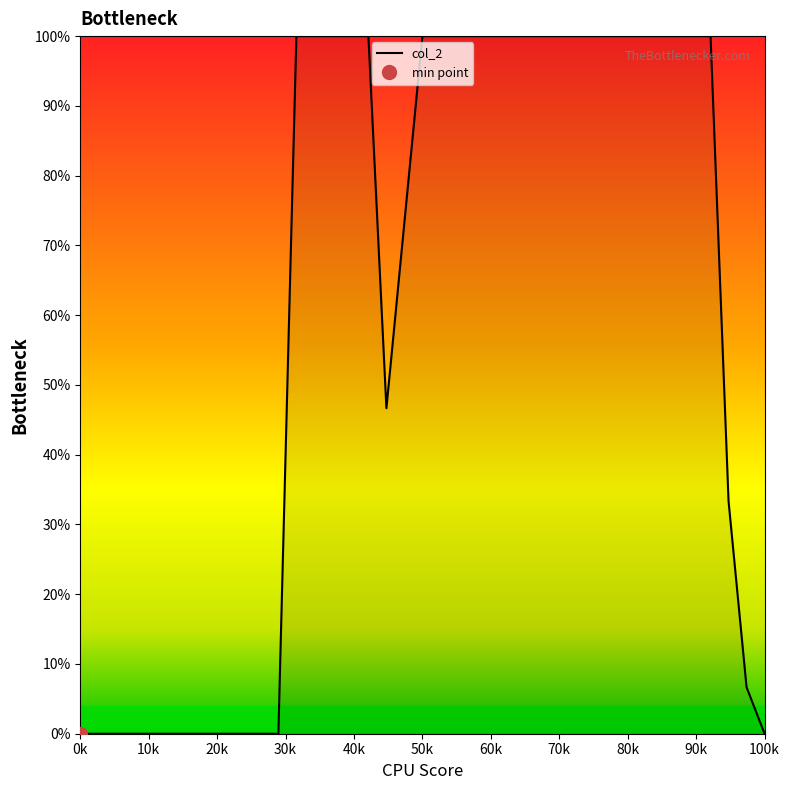

Reading left to right, what are all the values shown in this chart?

0.0	0.0	0.0	0.0	0.0	0.0	0.0	0.0	0.0	0.0	0.0	0.0	100.0	100.0	100.0	100.0	100.0	46.7	73.3	100.0	100.0	100.0	100.0	100.0	100.0	100.0	100.0	100.0	100.0	100.0	100.0	100.0	100.0	100.0	100.0	100.0	33.3	6.7	0.0